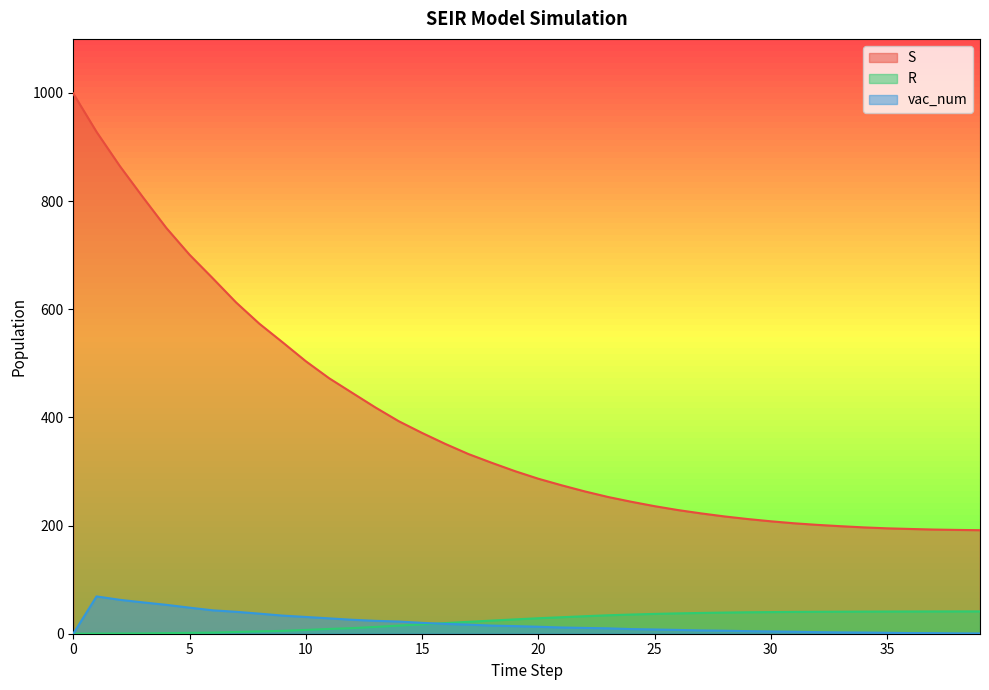

True or false: vac_num and S intersect in this chart.

False